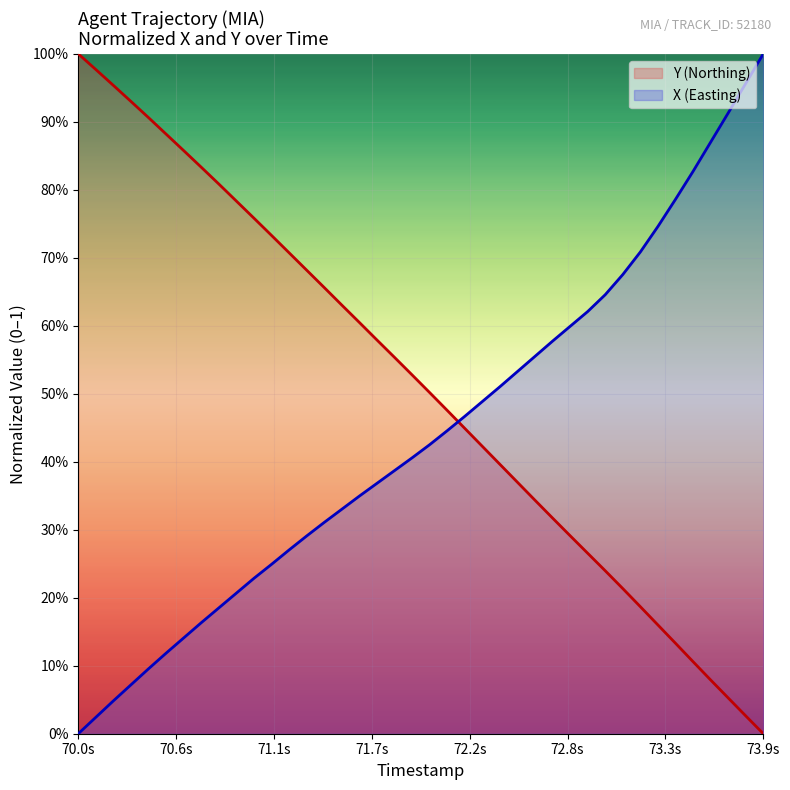

How many intersections are there between Y and X?

1